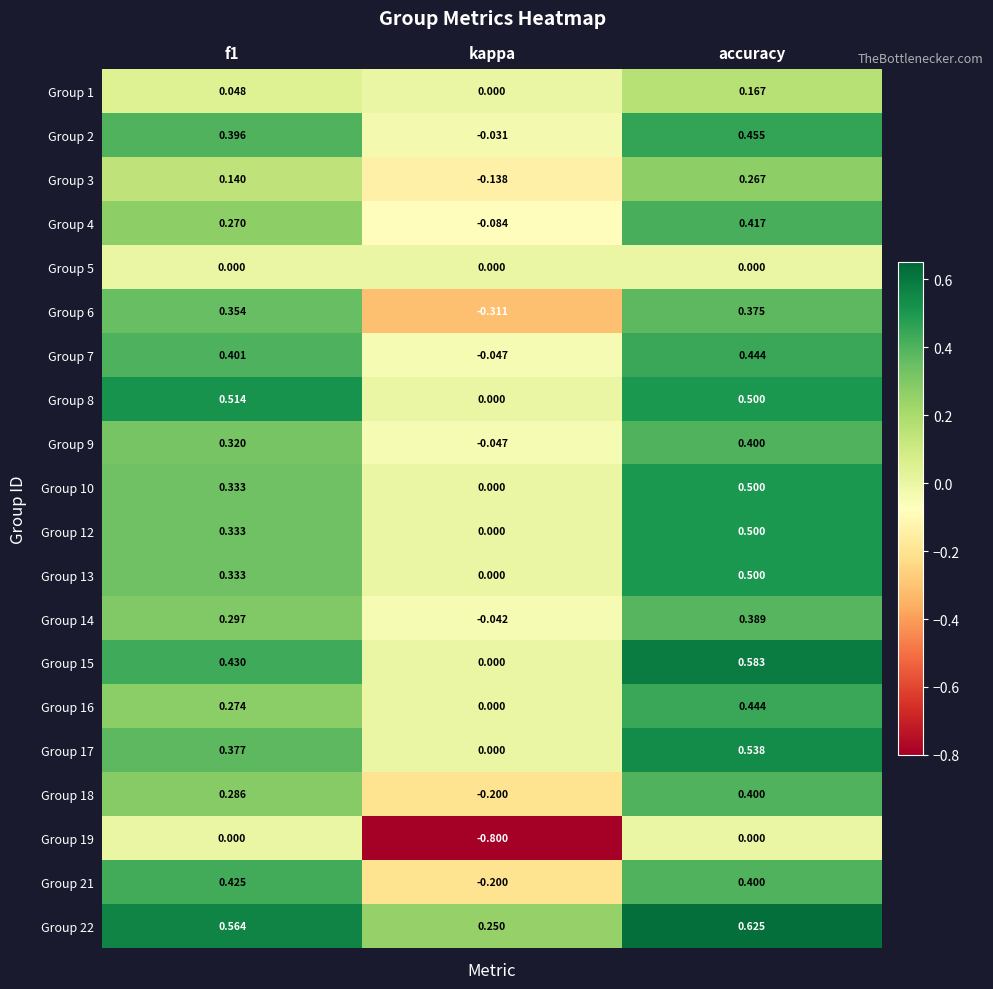

How many values in the Group 6 series are below 0?

1